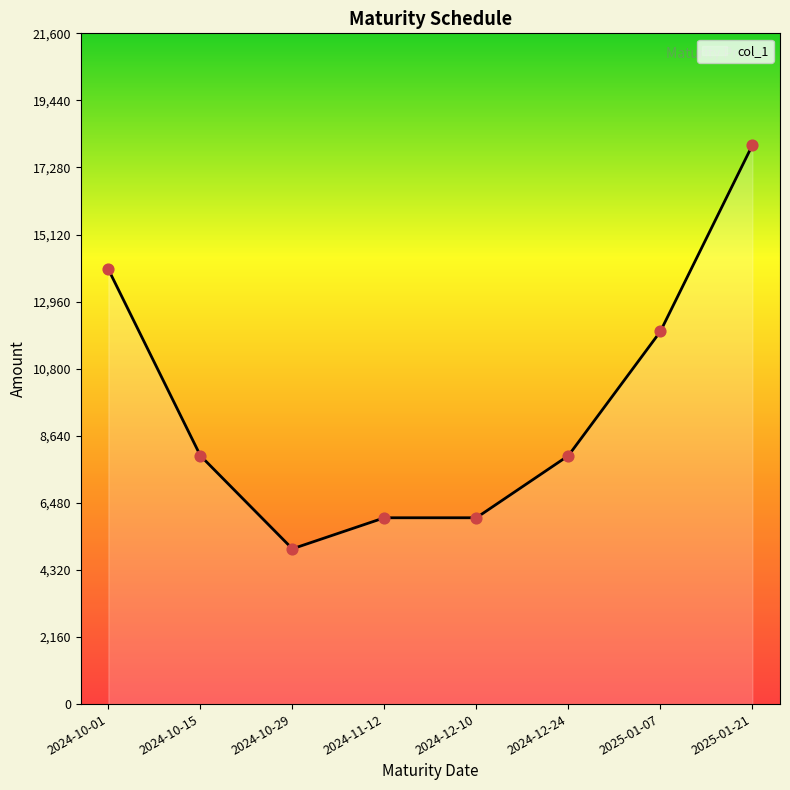

Between 2024-10-15 and 2024-11-12, which is larger?

2024-10-15